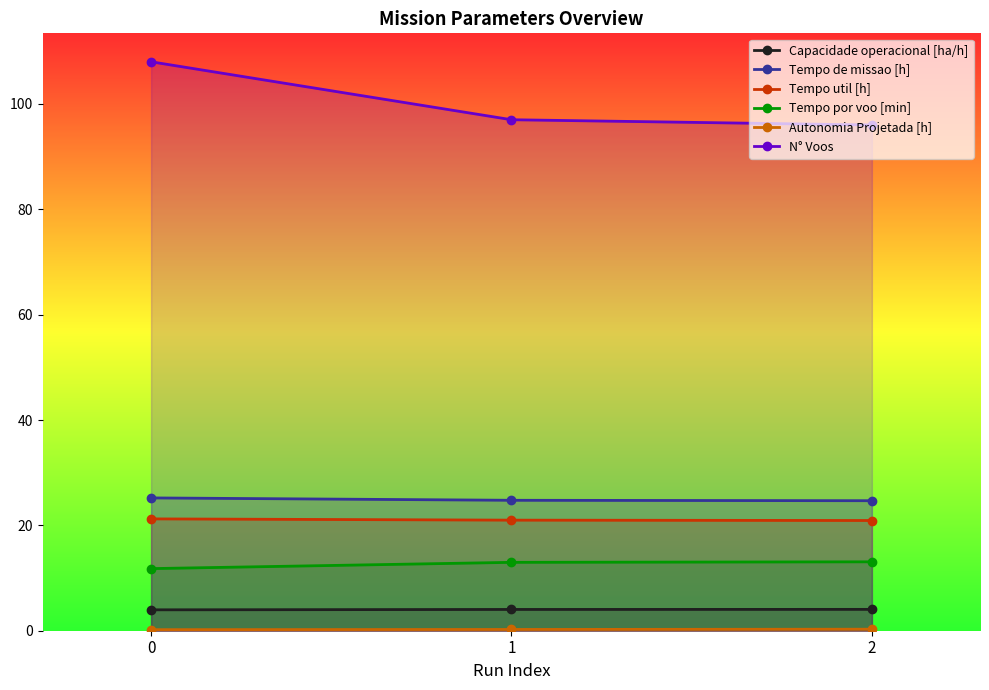

Between 0 and 2, which series saw the biggest shift?

N° Voos